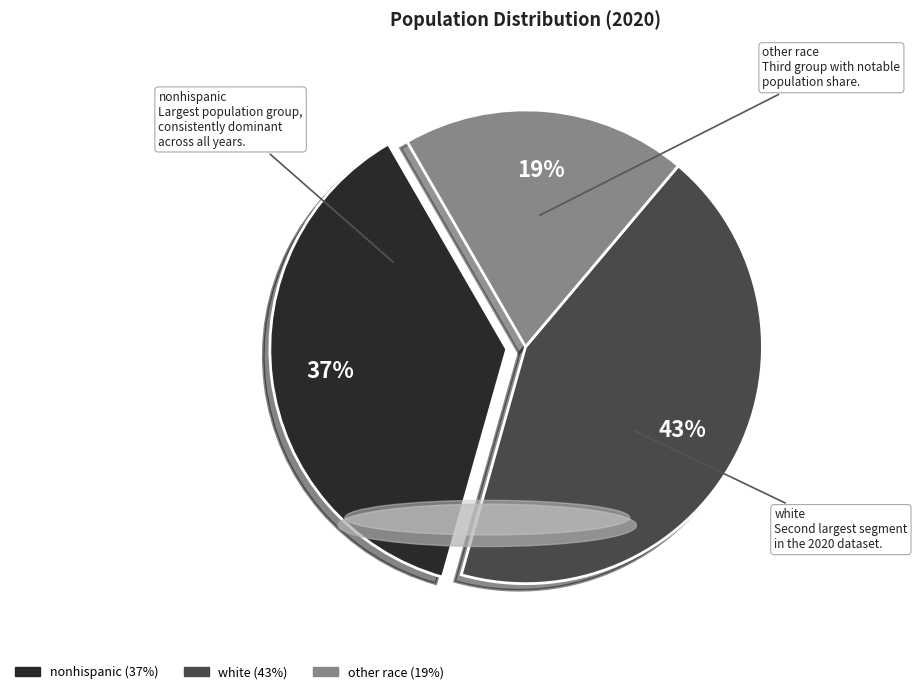

Is there a majority slice in this chart?

No